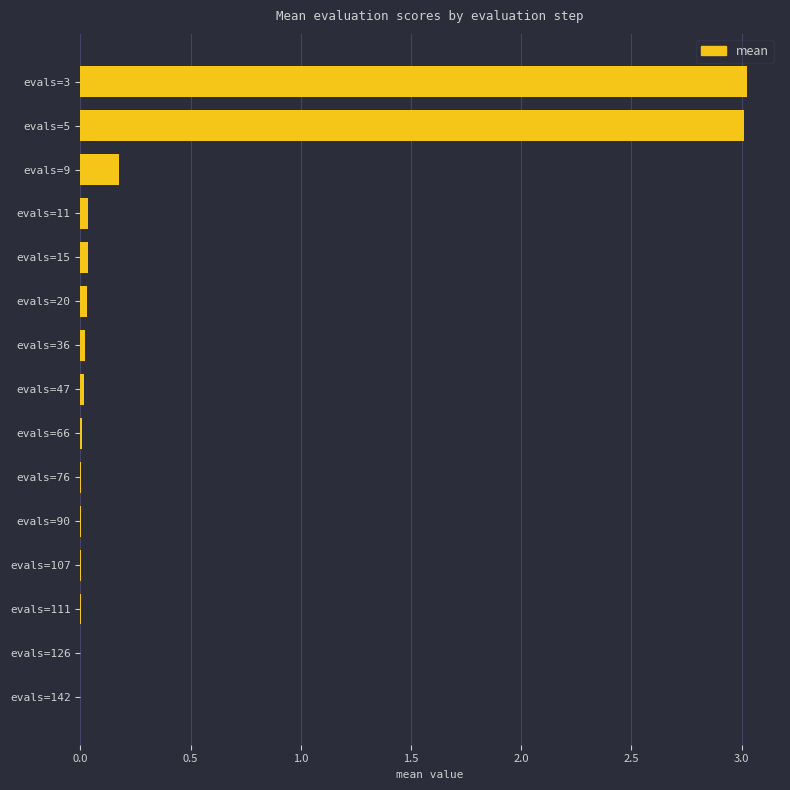

What is the maximum value shown in the chart?

3.0